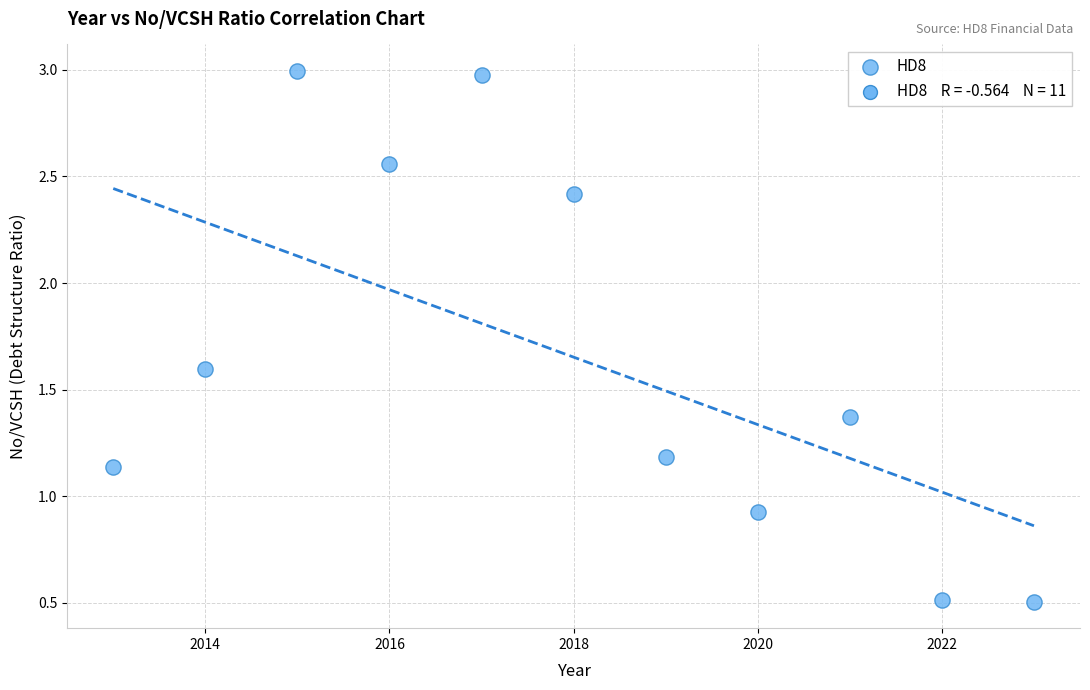

What is the range of Y values (max minus min)?

2.5